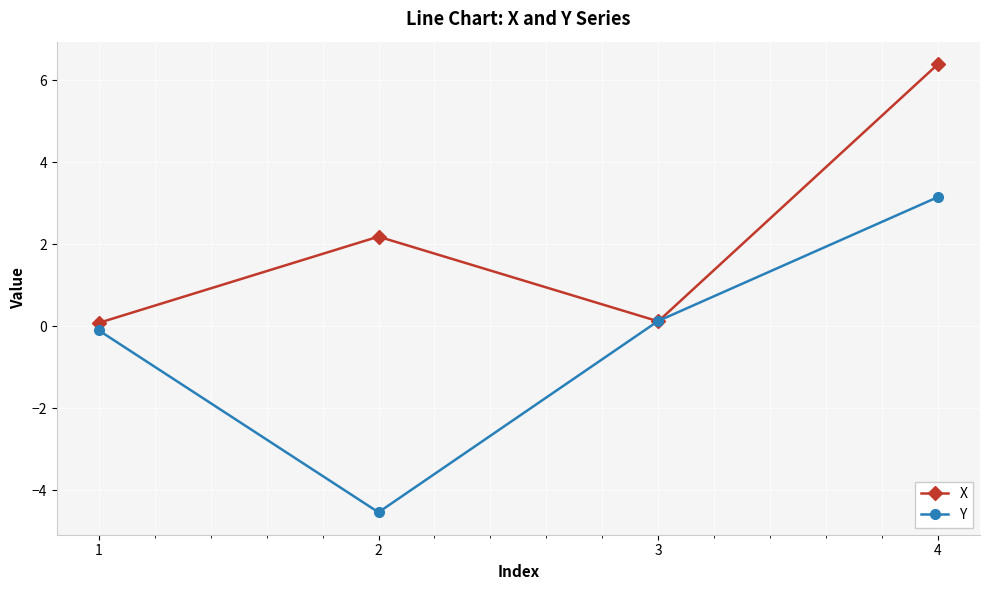

At which label does Y reach its peak?

4